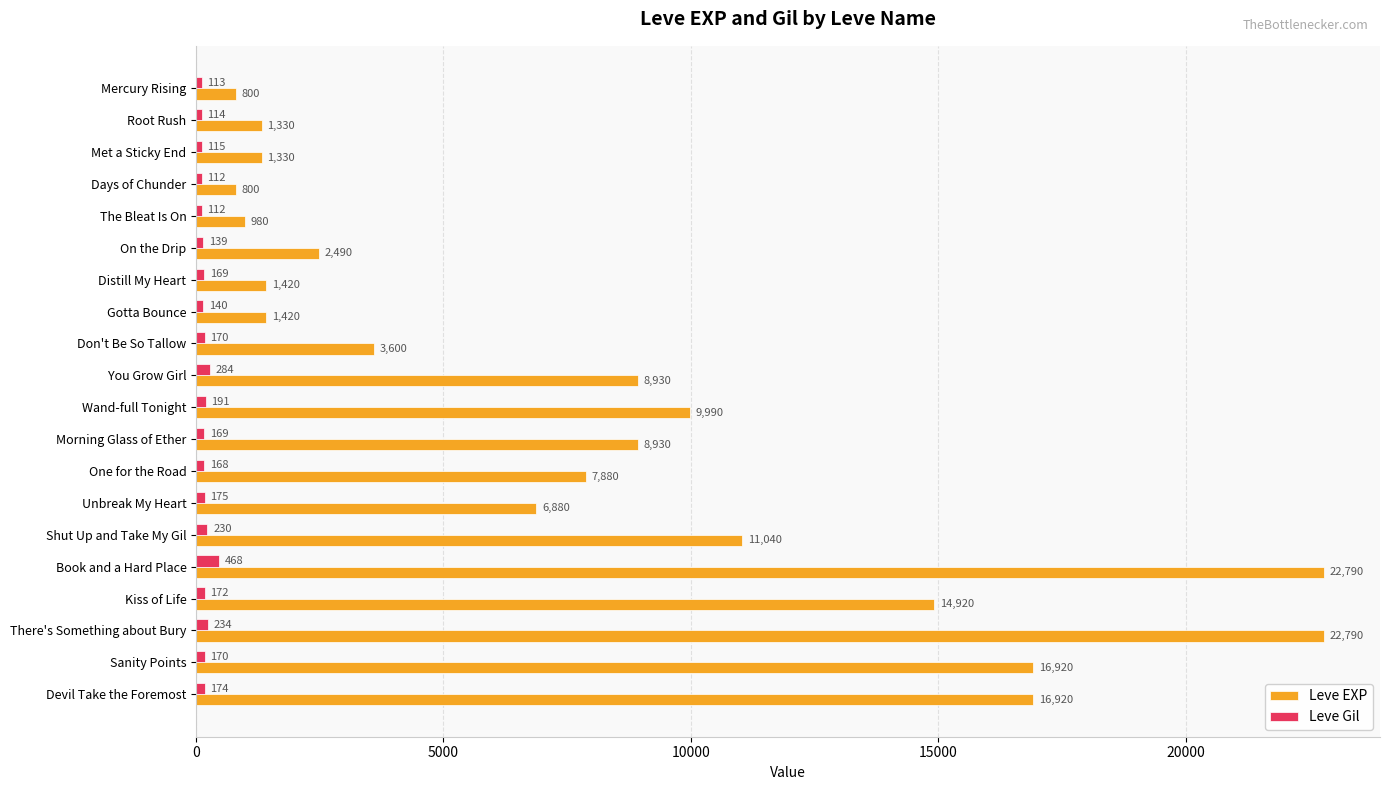

At how many categories does at least one series exceed 11569?

5